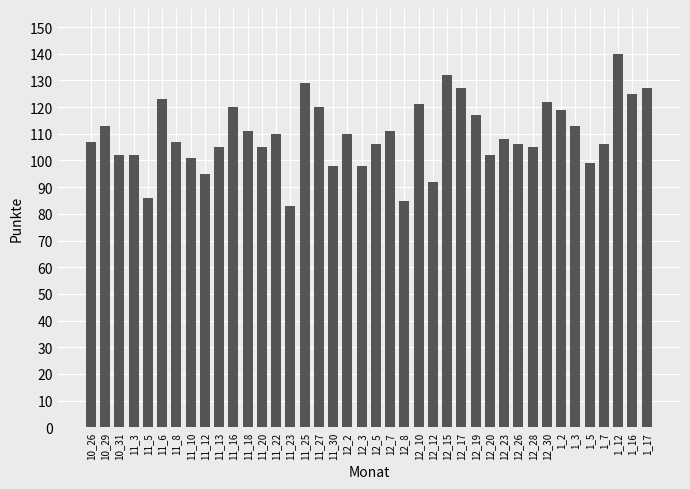

Which category has the lowest value across all series?

11_23